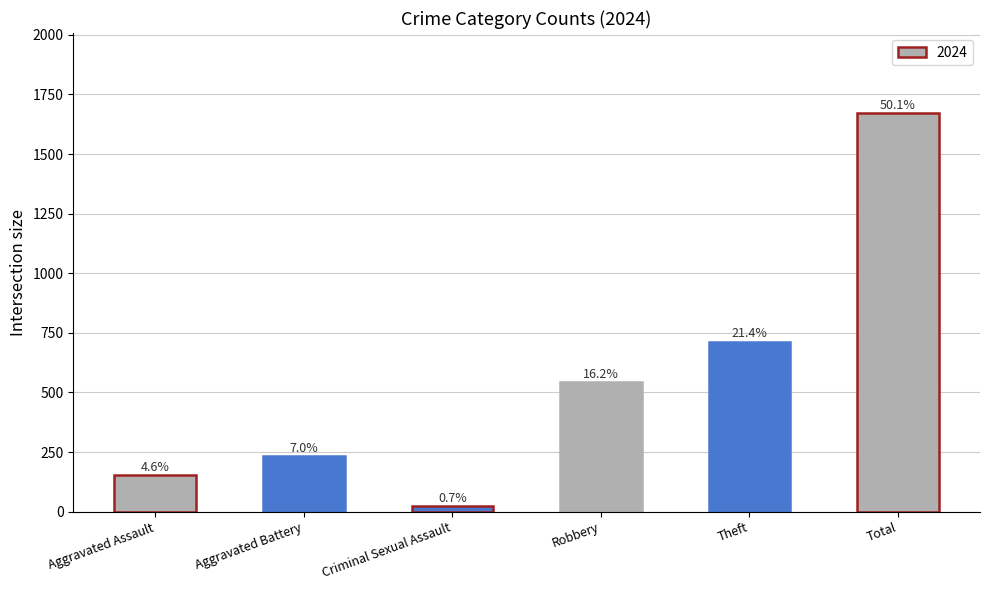

How many bars are there in total?

6